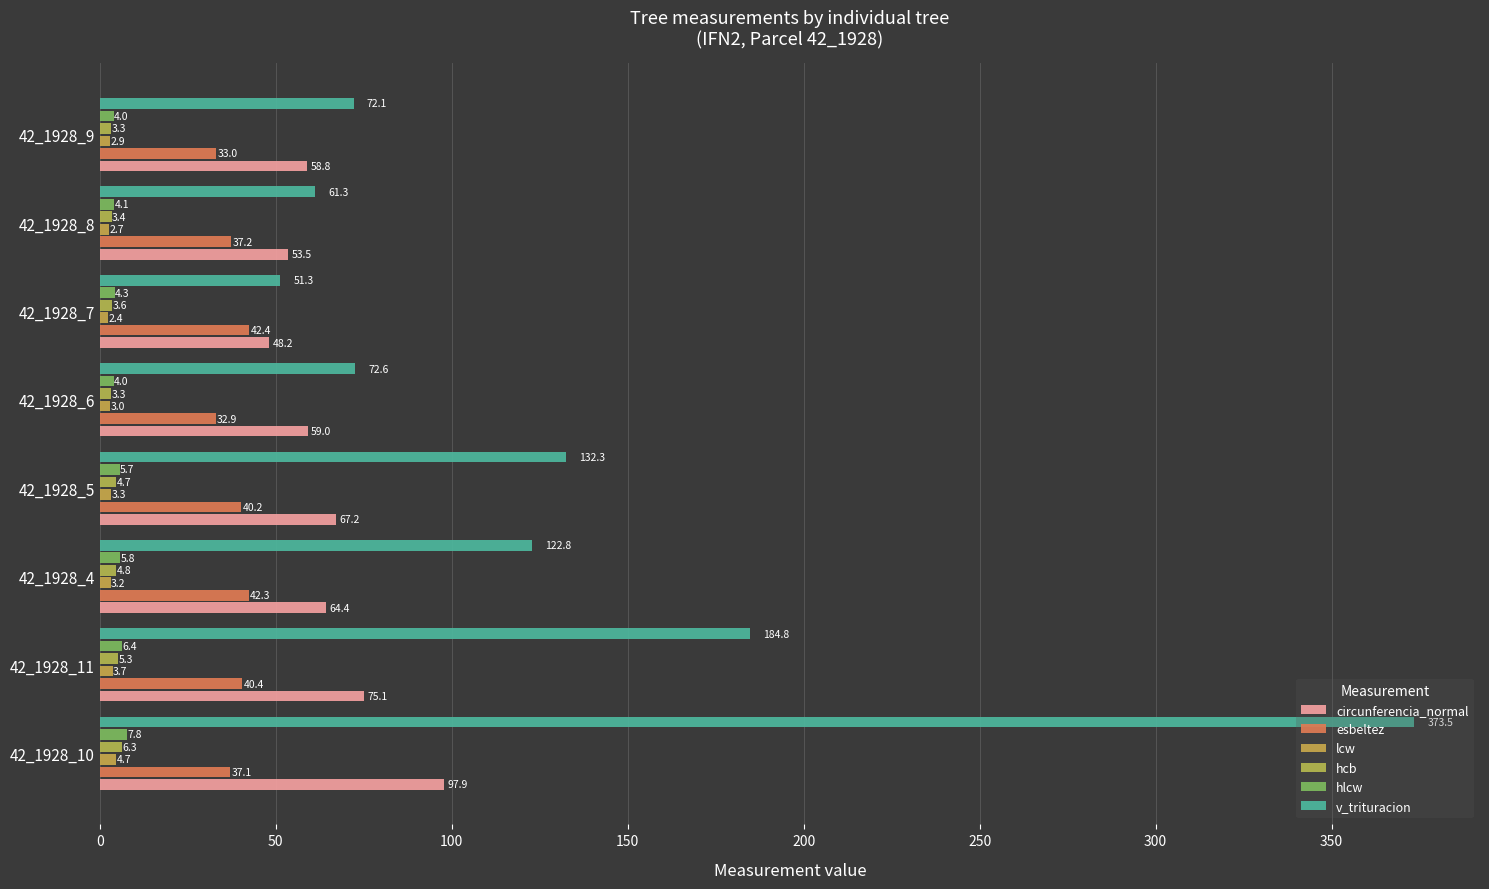

How many data points in hlcw are above 5?

4